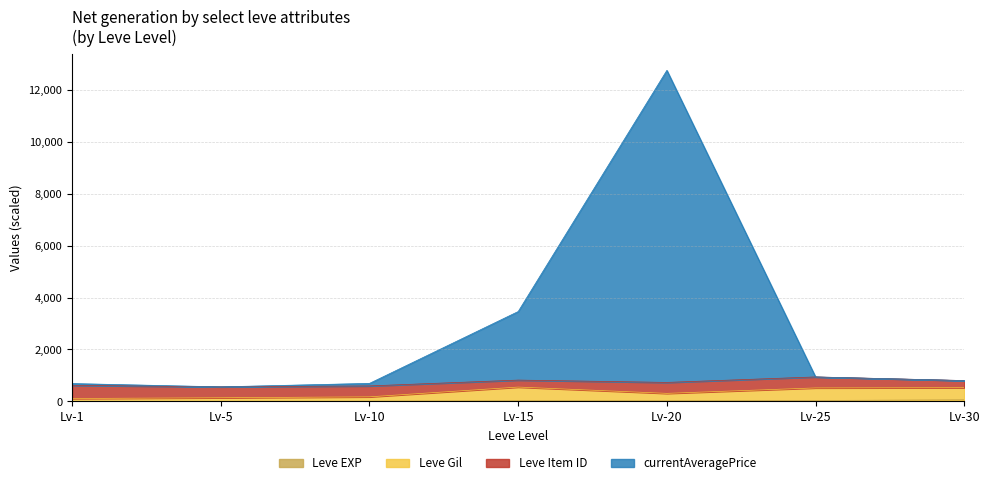

At which category is the sum across all series the highest?

Lv-20